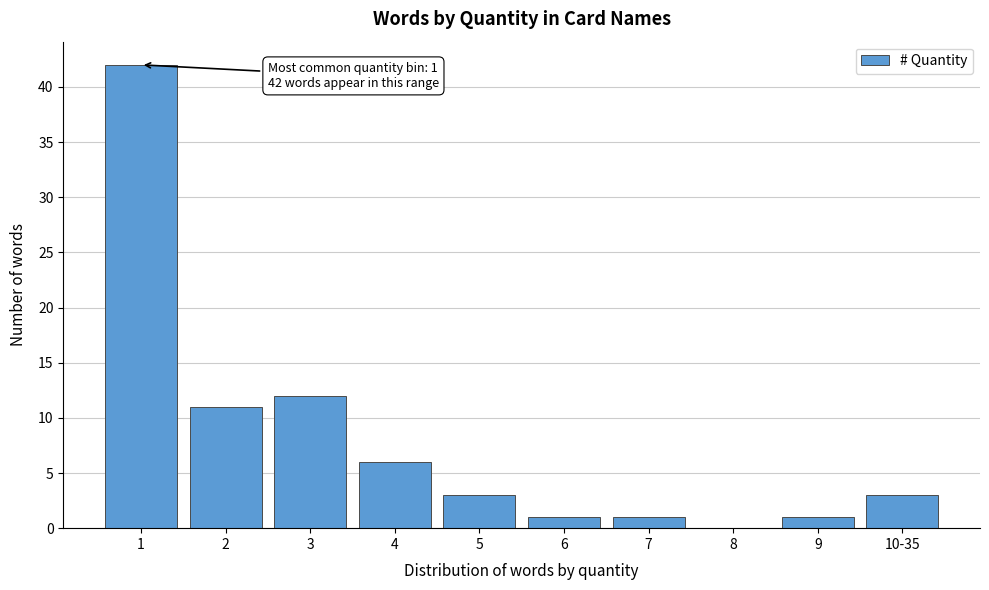

Reading left to right, extract all data points from this chart.

1=42	2=11	3=12	4=6	5=3	6=1	7=1	8=0	9=1	10-35=3